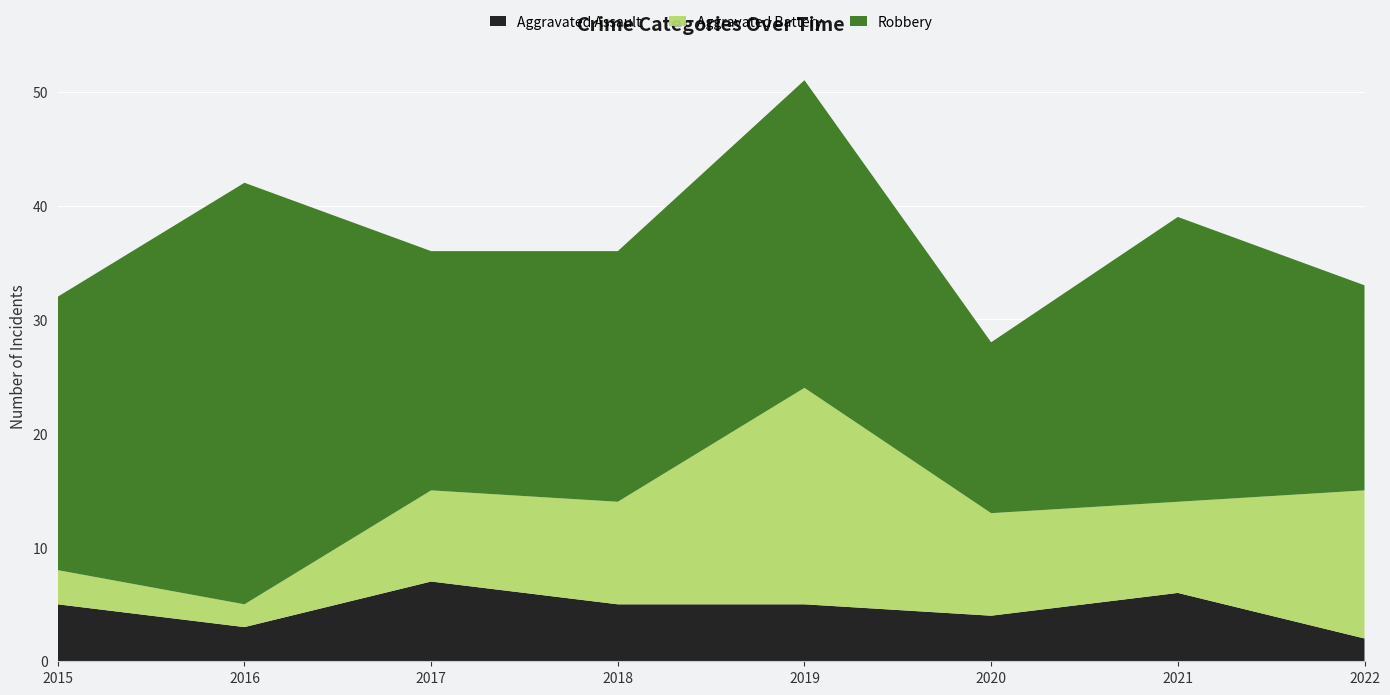

What is the total value across all series at 2016?

42